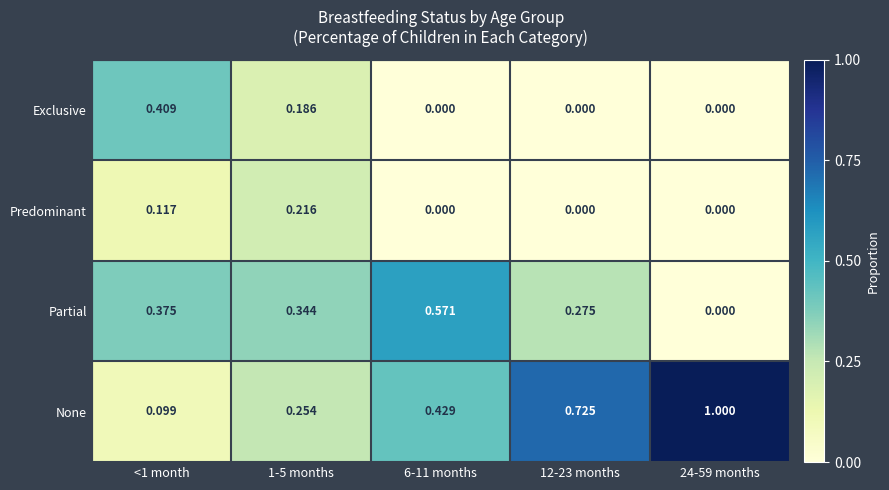

Which series has the largest range (max minus min)?

None